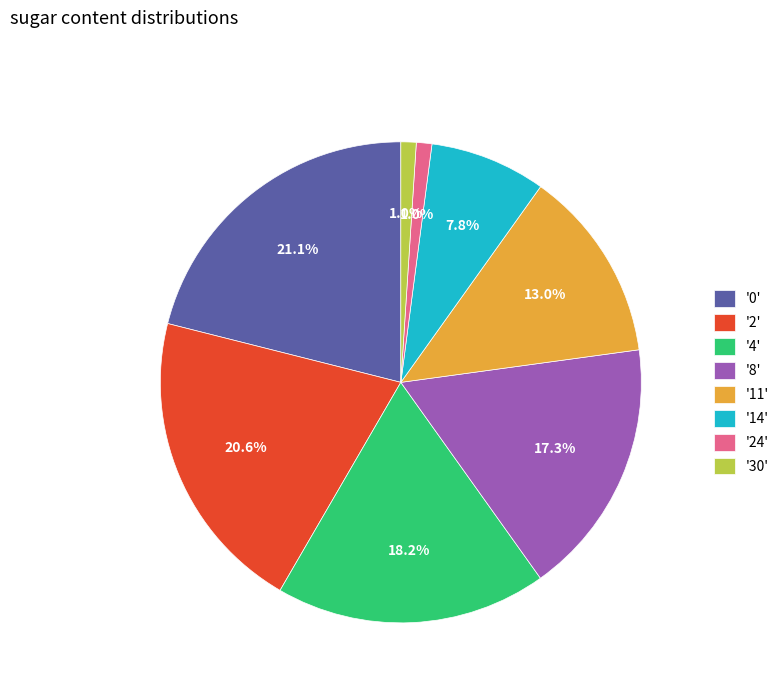

To the nearest percent, what is the difference between the largest and smallest slice percentages?

20%